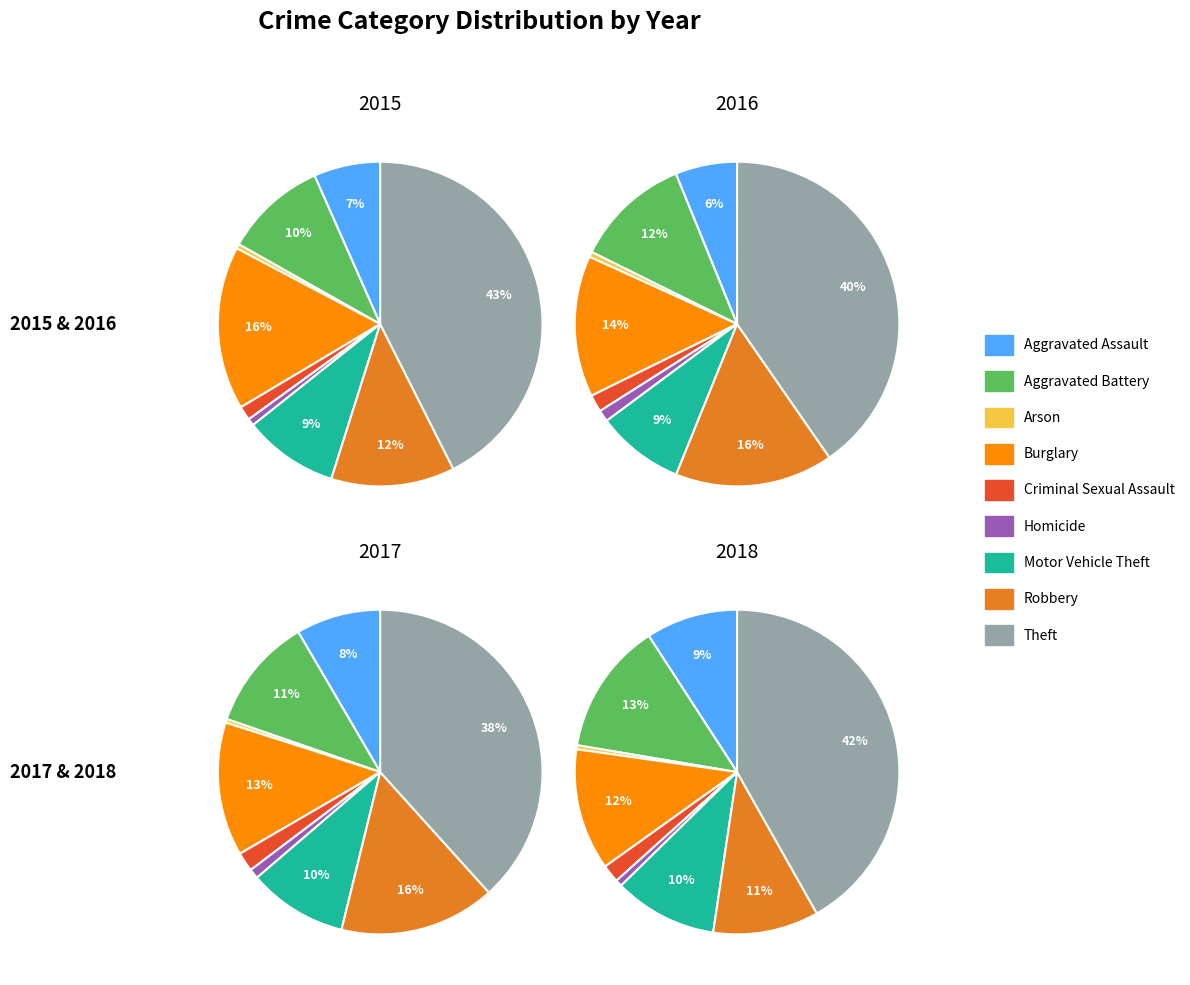

Count the number of slices in the pie.

9